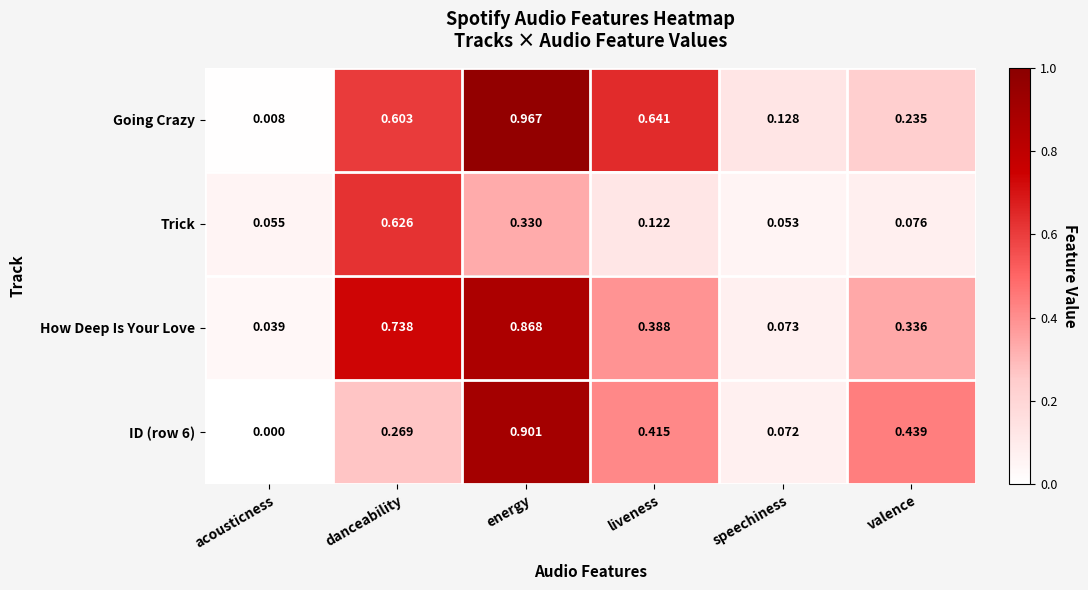

At which label does Going Crazy reach its minimum?

acousticness